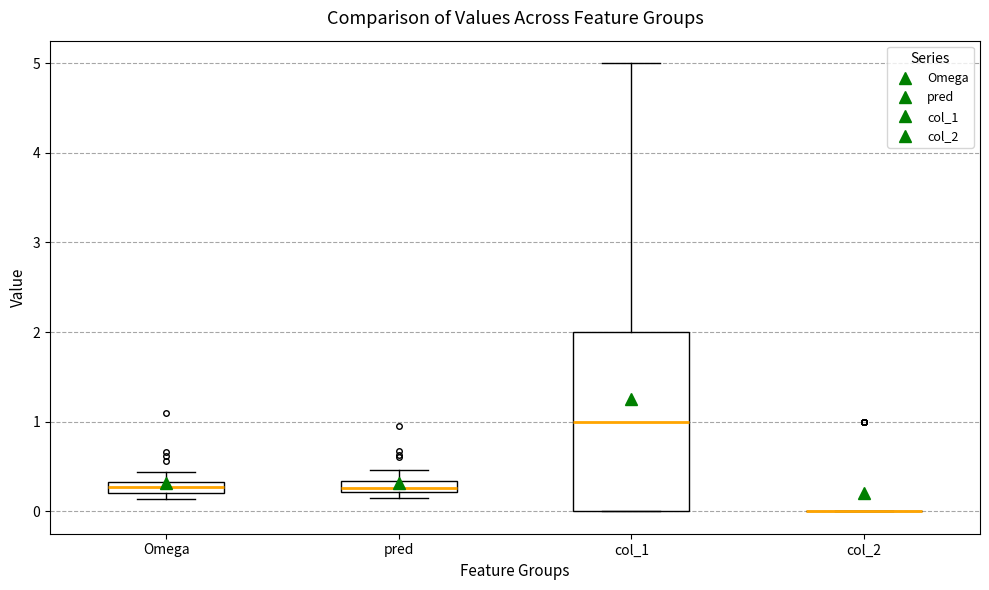

Where is the lower edge of the box for col_1 on the y-axis? The values are not printed on the chart, so give them approximately, as read against the axis.

0.0